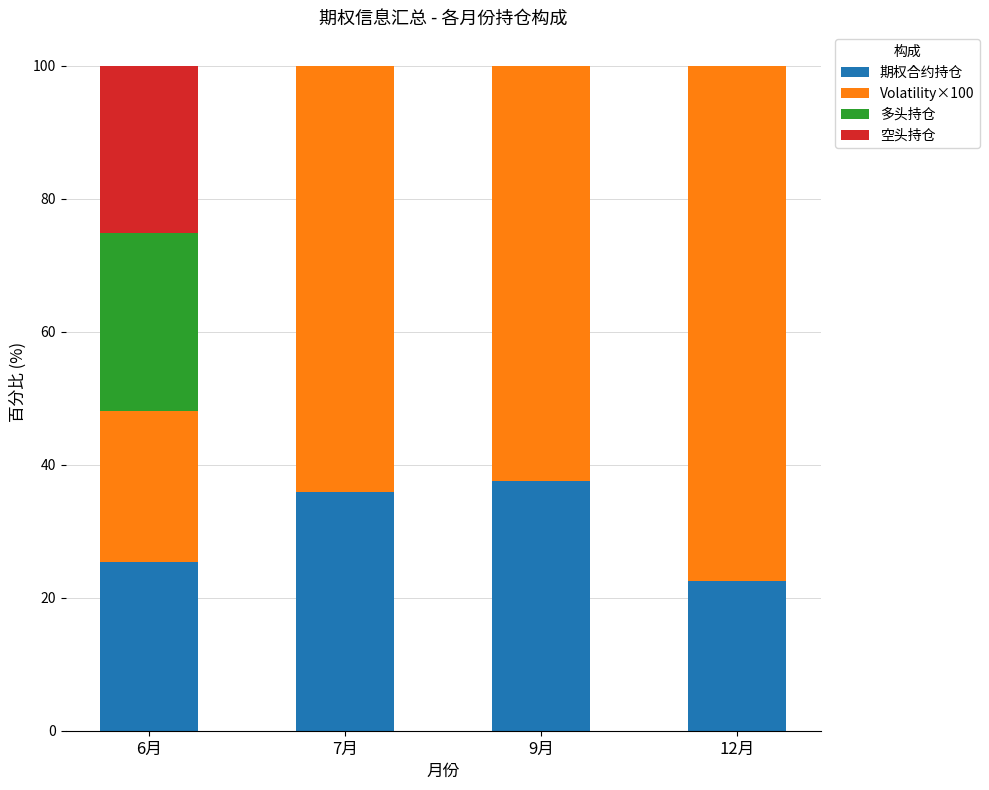

Does the chart contain stacked bars?

Yes